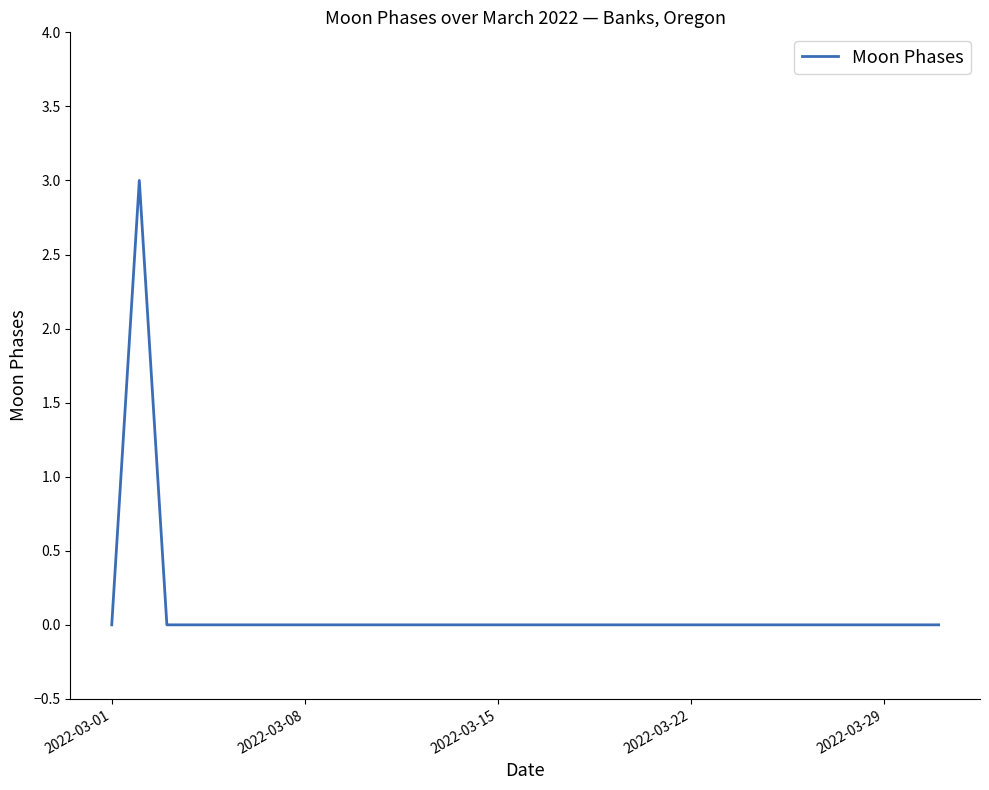

What is the sum of all values?

3